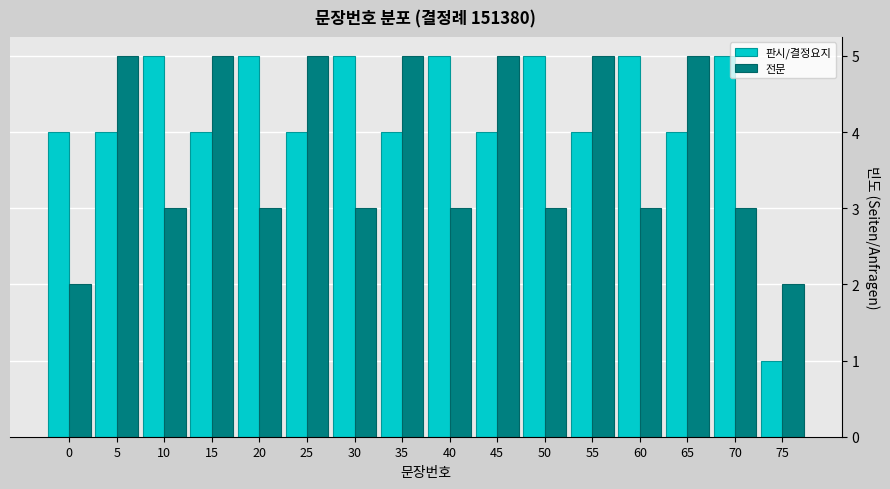

Rank the series by their average value, from lowest to highest.

전문, 판시/결정요지